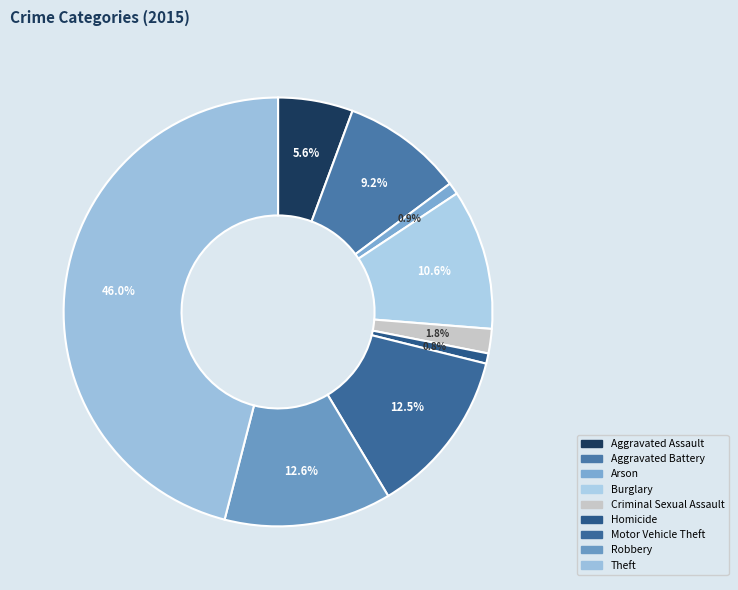

What percentage is the Burglary slice, to the nearest percent?

11%